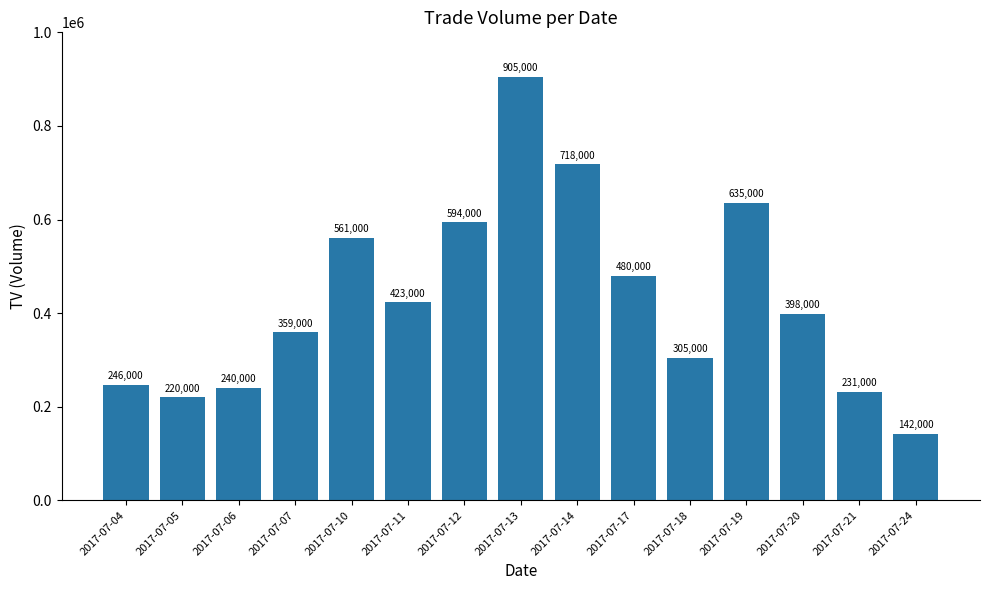

Reading left to right, extract all data points from this chart.

2017-07-04=246000	2017-07-05=220000	2017-07-06=240000	2017-07-07=359000	2017-07-10=561000	2017-07-11=423000	2017-07-12=594000	2017-07-13=905000	2017-07-14=718000	2017-07-17=480000	2017-07-18=305000	2017-07-19=635000	2017-07-20=398000	2017-07-21=231000	2017-07-24=142000